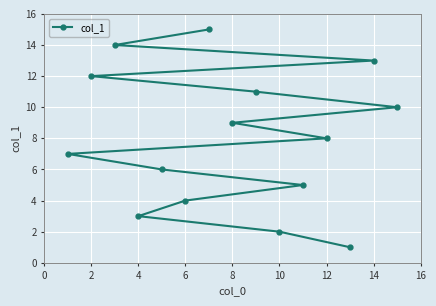

The chart shows a value of 2 at 6. True or false?

False